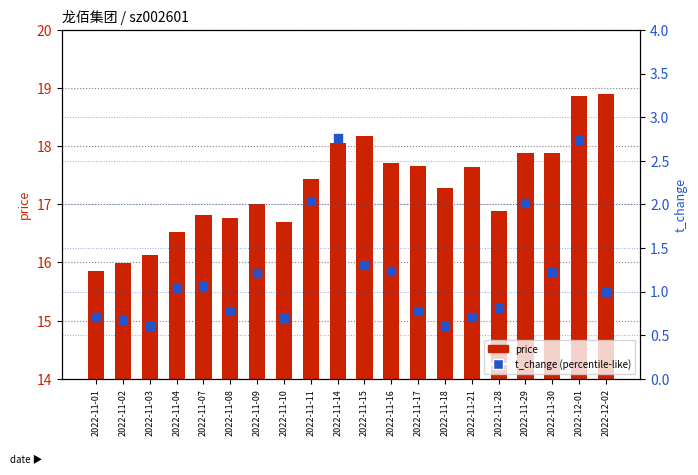

Is the value of t_change at 2022-11-29 greater than the value of price at 2022-11-21?

No